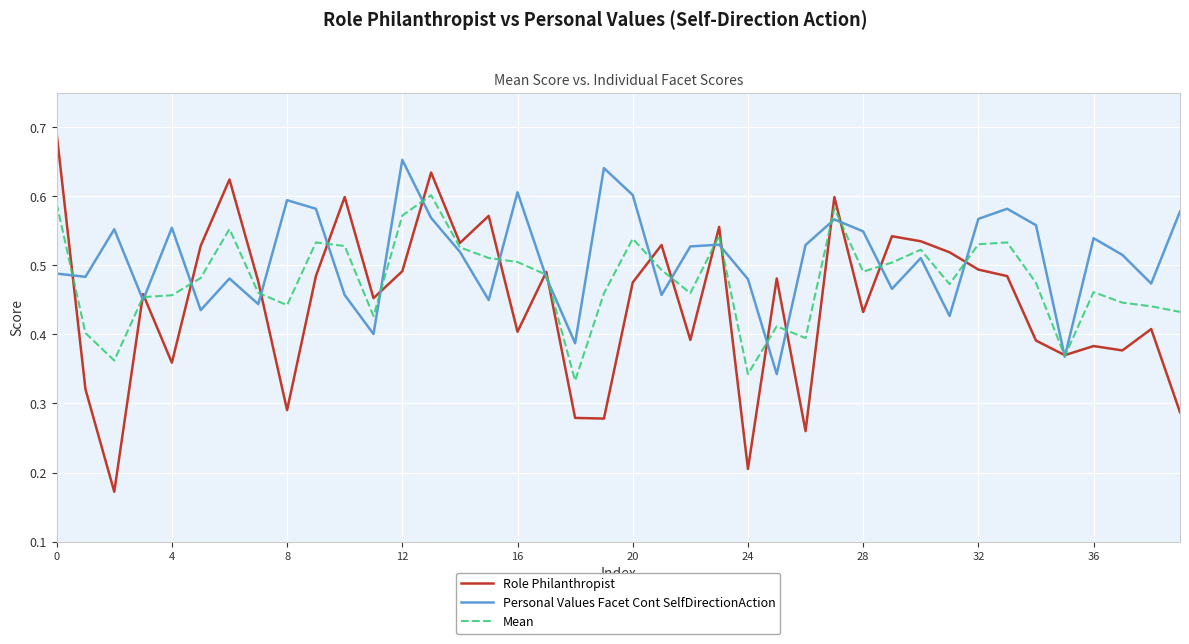

Which series ends up on top after the final intersection of Role Philanthropist and Mean?

Mean